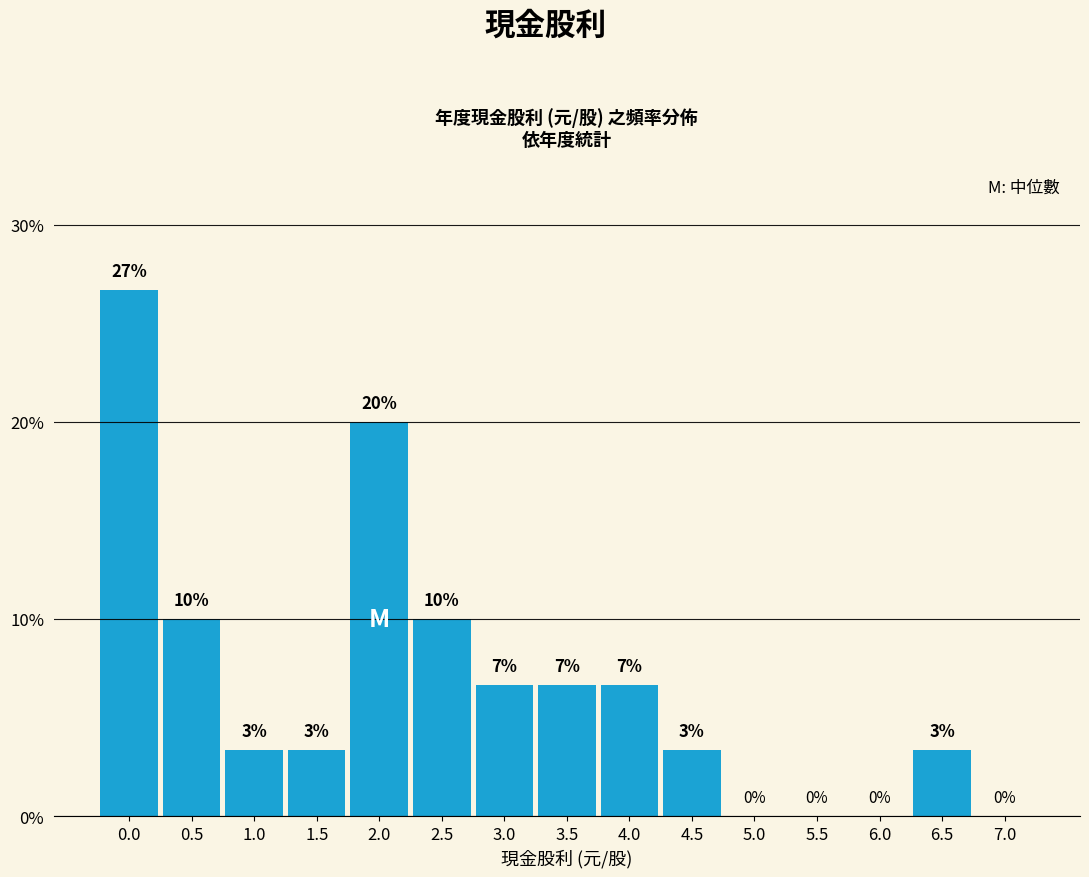

Are the bars horizontal?

No